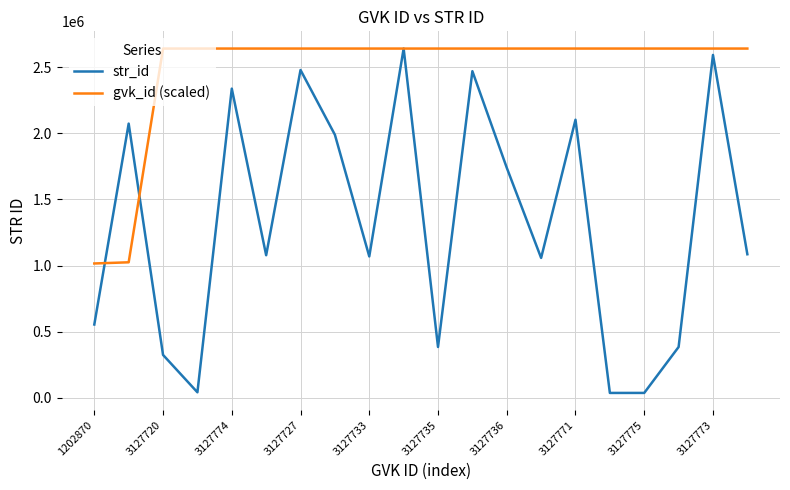

Which series has the largest total across all categories?

gvk_id (scaled)